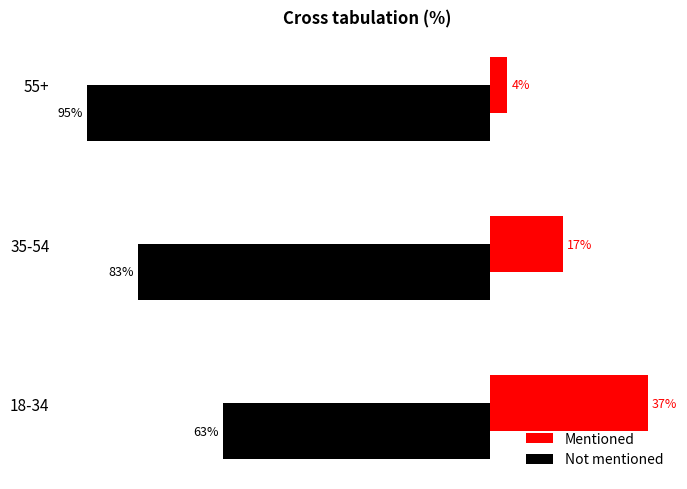

Is the value of Not mentioned at 18-34 greater than the value of Mentioned at 18-34?

No